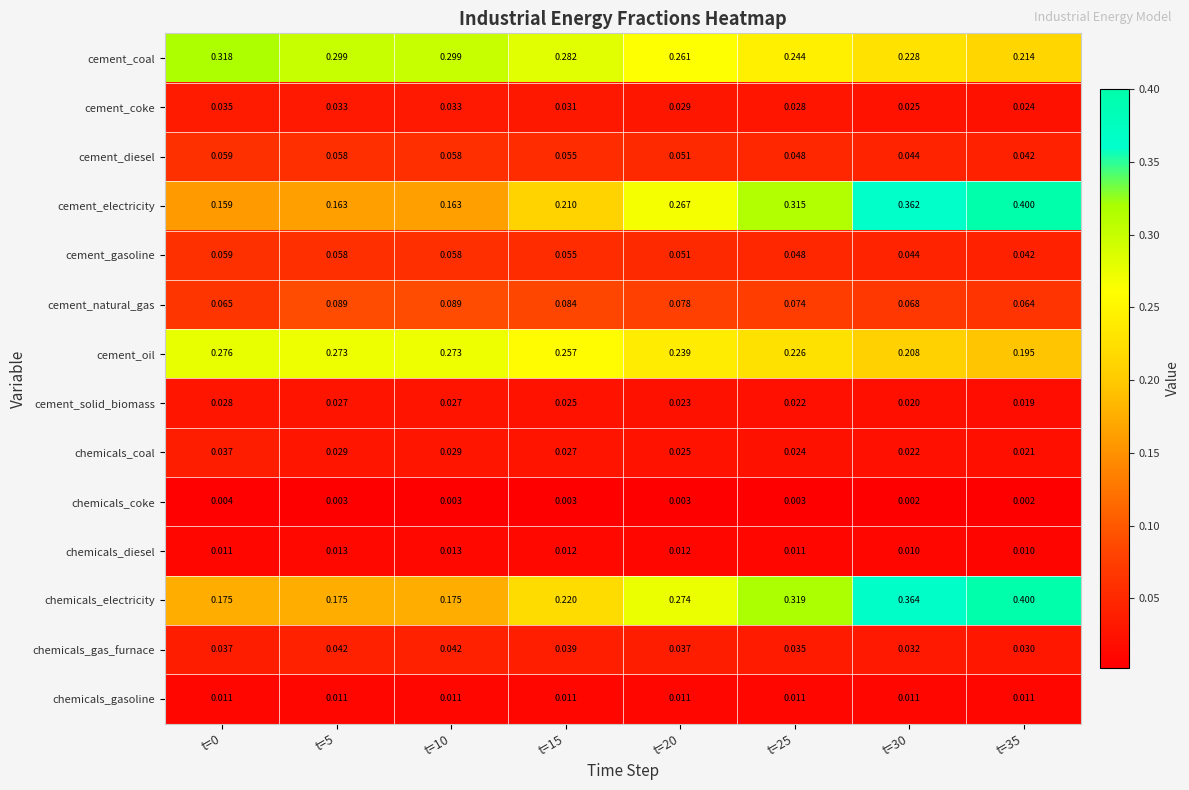

Which series has the largest range (max minus min)?

cement_electricity